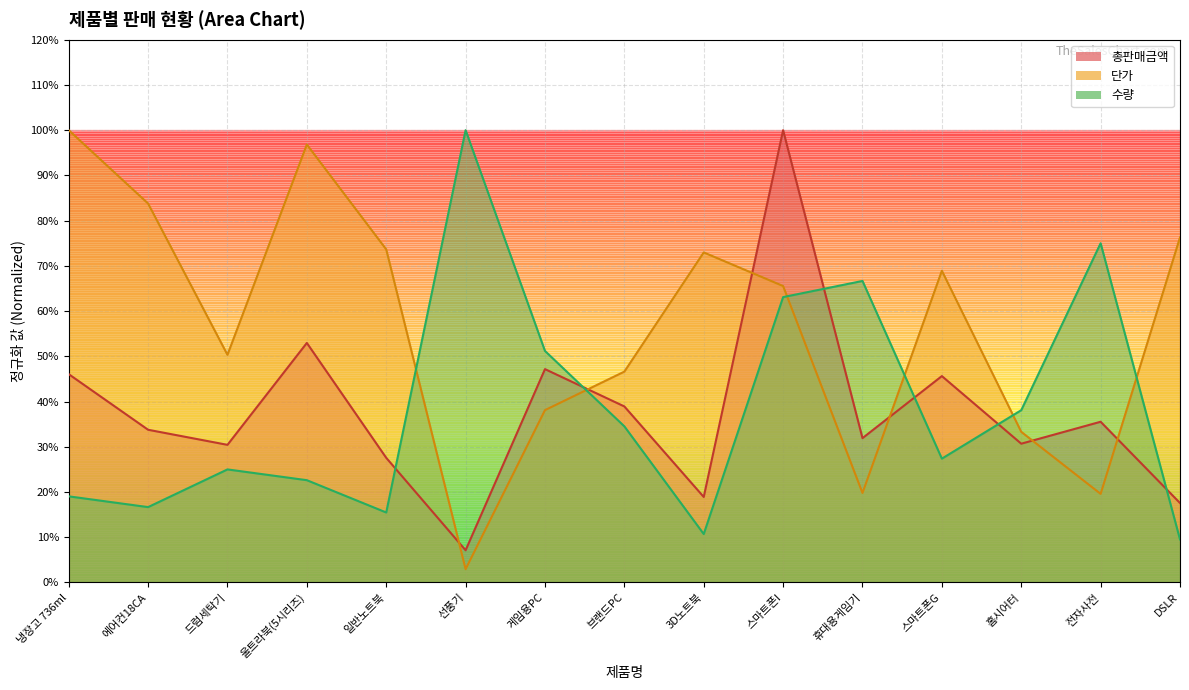

Between 드럼세탁기 and 스마트폰I, which is larger?

스마트폰I